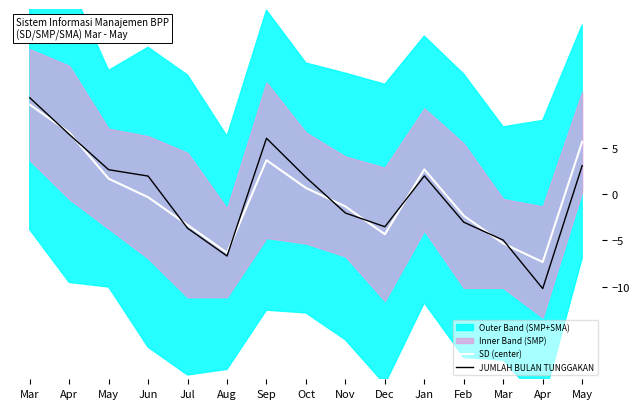

At Dec, list the series in order from smallest to largest.

SD (center), JUMLAH BULAN TUNGGAKAN